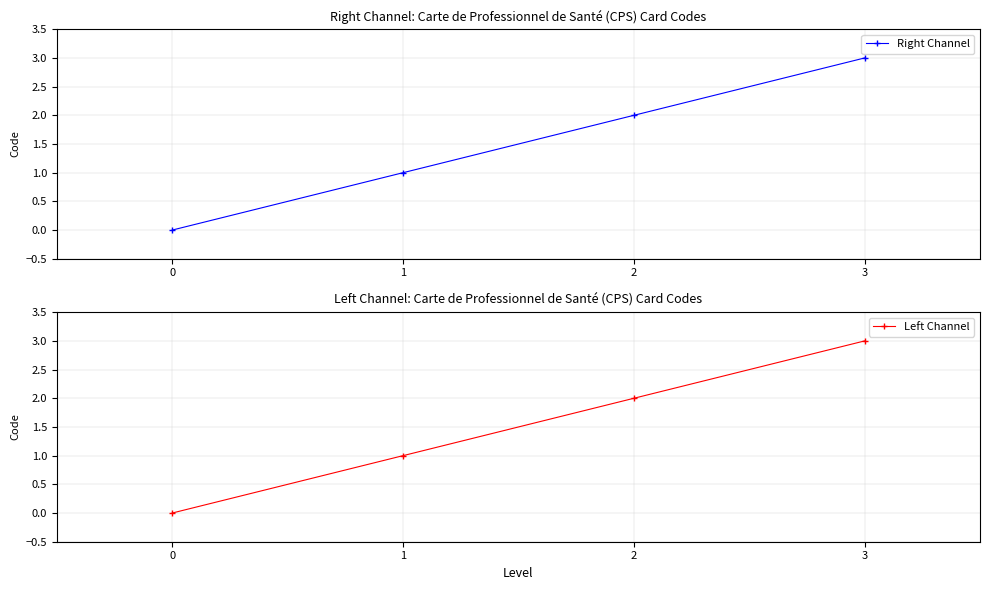

What is the average value of the Right Channel series?

2